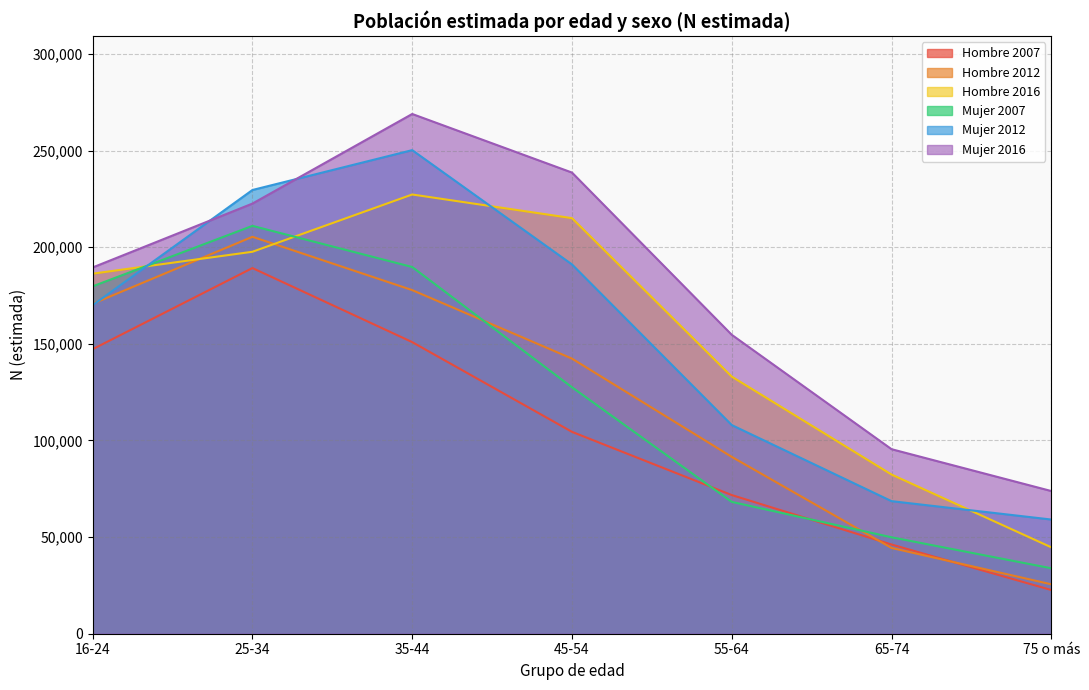

What is the label of the 6th point from the left?

65-74